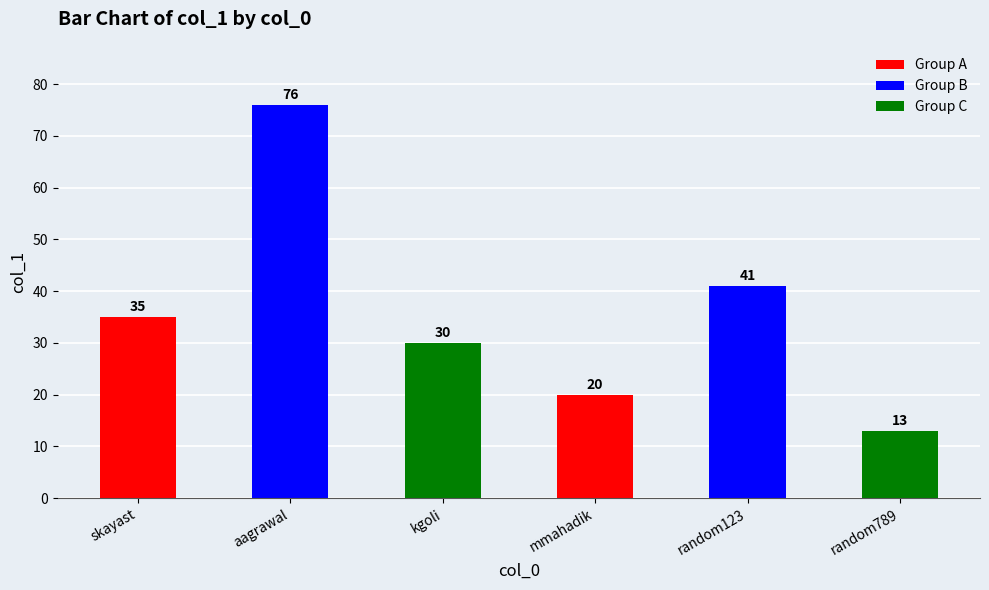

Which has a higher value, aagrawal or random123?

aagrawal